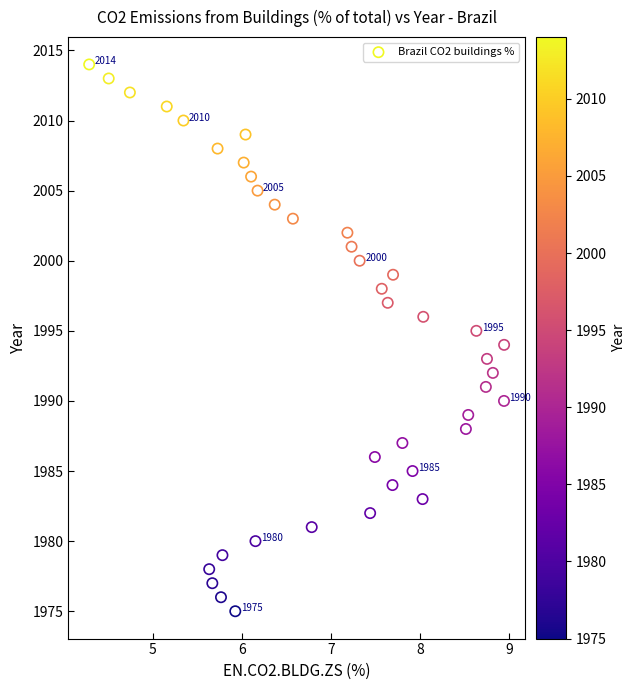

What is the range of Y values (max minus min)?

39